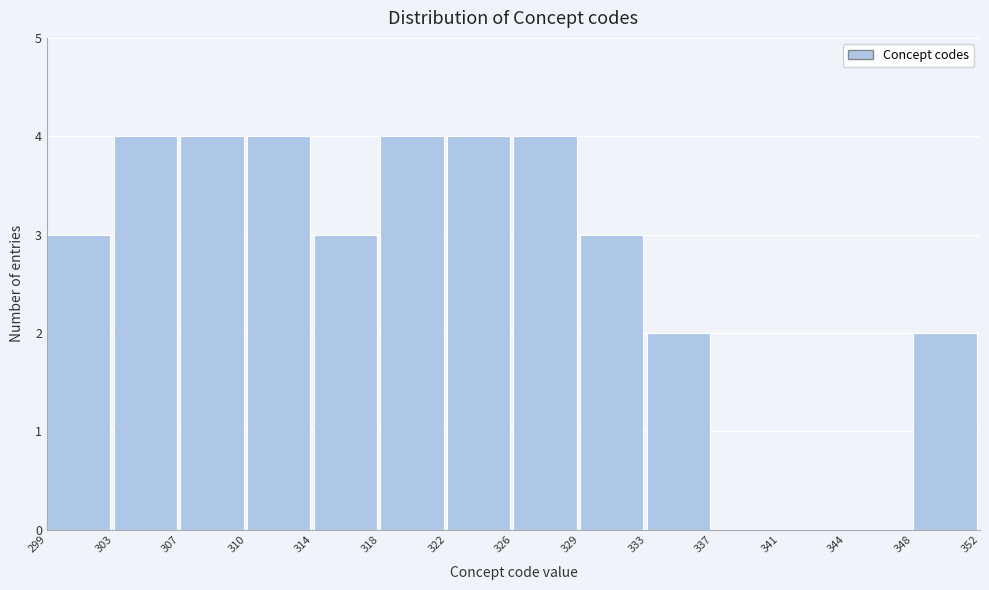

Reading left to right, list every bar in this chart as the range it spans on the x-axis followed by its height. The values are not printed on the chart, so give them approximately, as read against the axis.

299 to 303: 3
303 to 307: 4
307 to 310: 4
310 to 314: 4
314 to 318: 3
318 to 322: 4
322 to 326: 4
326 to 329: 4
329 to 333: 3
333 to 337: 2
337 to 341: 0
341 to 344: 0
344 to 348: 0
348 to 352: 2